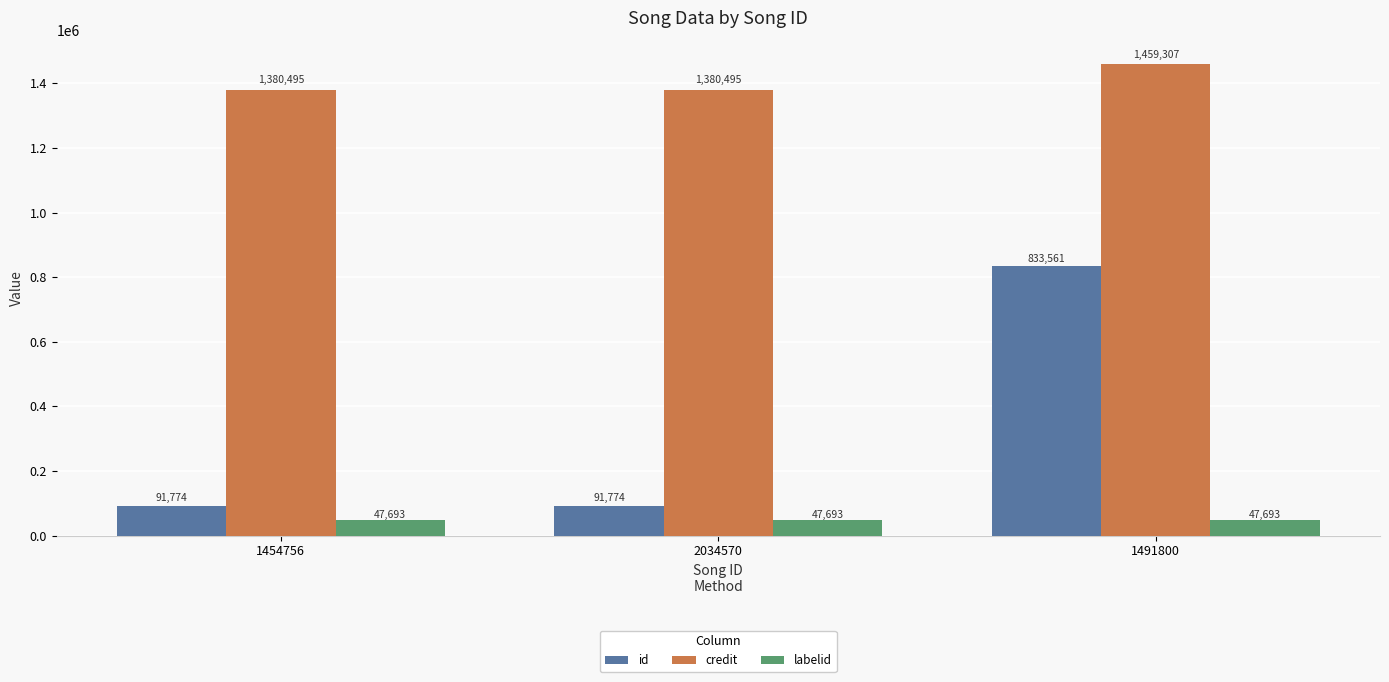

Between 1454756 and 1491800, which series saw the biggest shift?

id